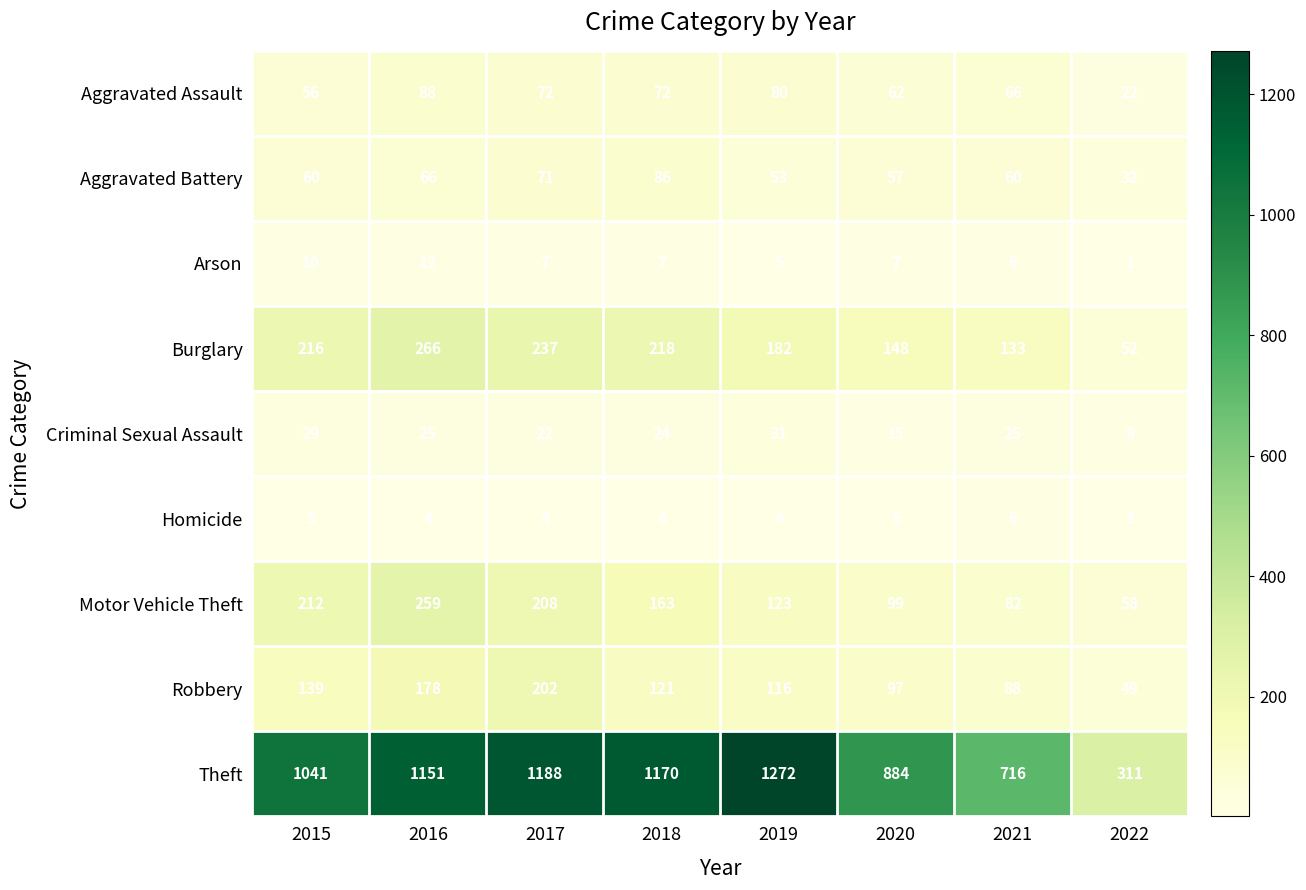

What is the average value of the Arson series?

7